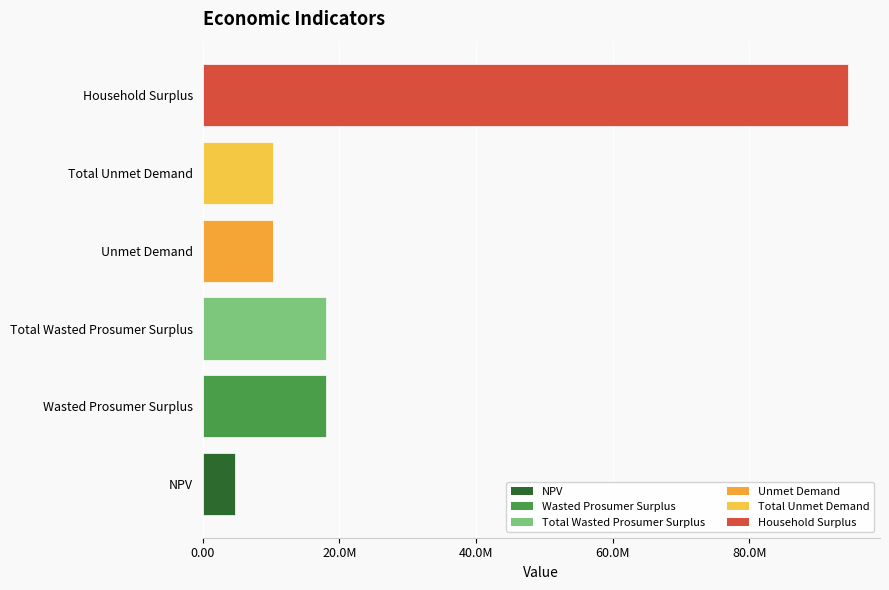

Are the bars horizontal?

Yes